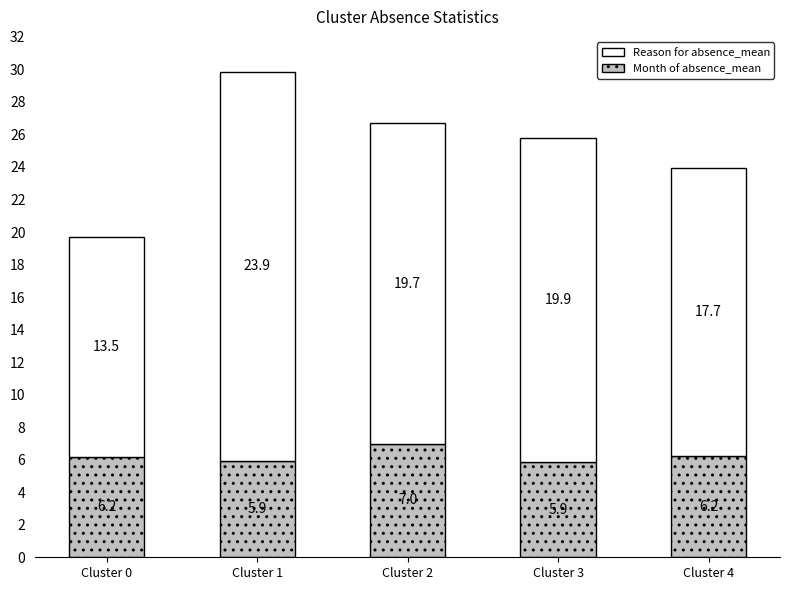

What is the sum of the Month of absence_mean values at Cluster 4 and Cluster 0?

12.4